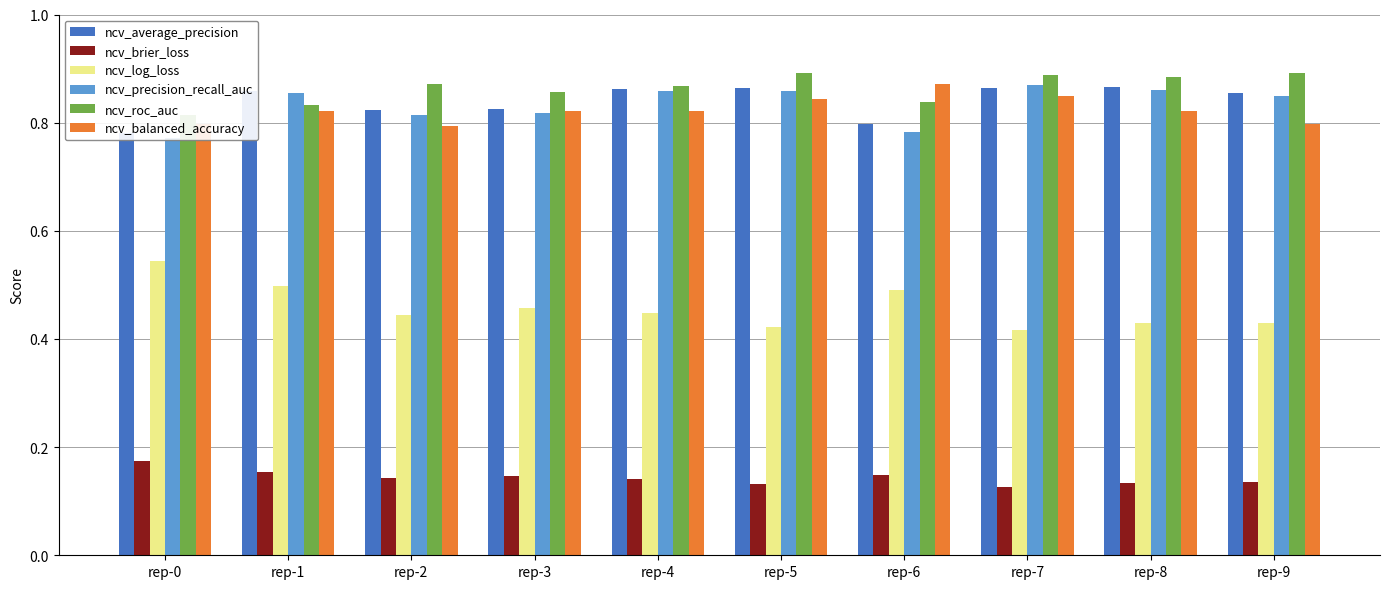

Reading left to right, what are all the values shown in this chart?

ncv_average_precision: 0.8	0.9	0.8	0.8	0.9	0.9	0.8	0.9	0.9	0.9
ncv_brier_loss: 0.2	0.2	0.1	0.1	0.1	0.1	0.1	0.1	0.1	0.1
ncv_log_loss: 0.5	0.5	0.4	0.5	0.4	0.4	0.5	0.4	0.4	0.4
ncv_precision_recall_auc: 0.8	0.9	0.8	0.8	0.9	0.9	0.8	0.9	0.9	0.8
ncv_roc_auc: 0.8	0.8	0.9	0.9	0.9	0.9	0.8	0.9	0.9	0.9
ncv_balanced_accuracy: 0.8	0.8	0.8	0.8	0.8	0.8	0.9	0.8	0.8	0.8